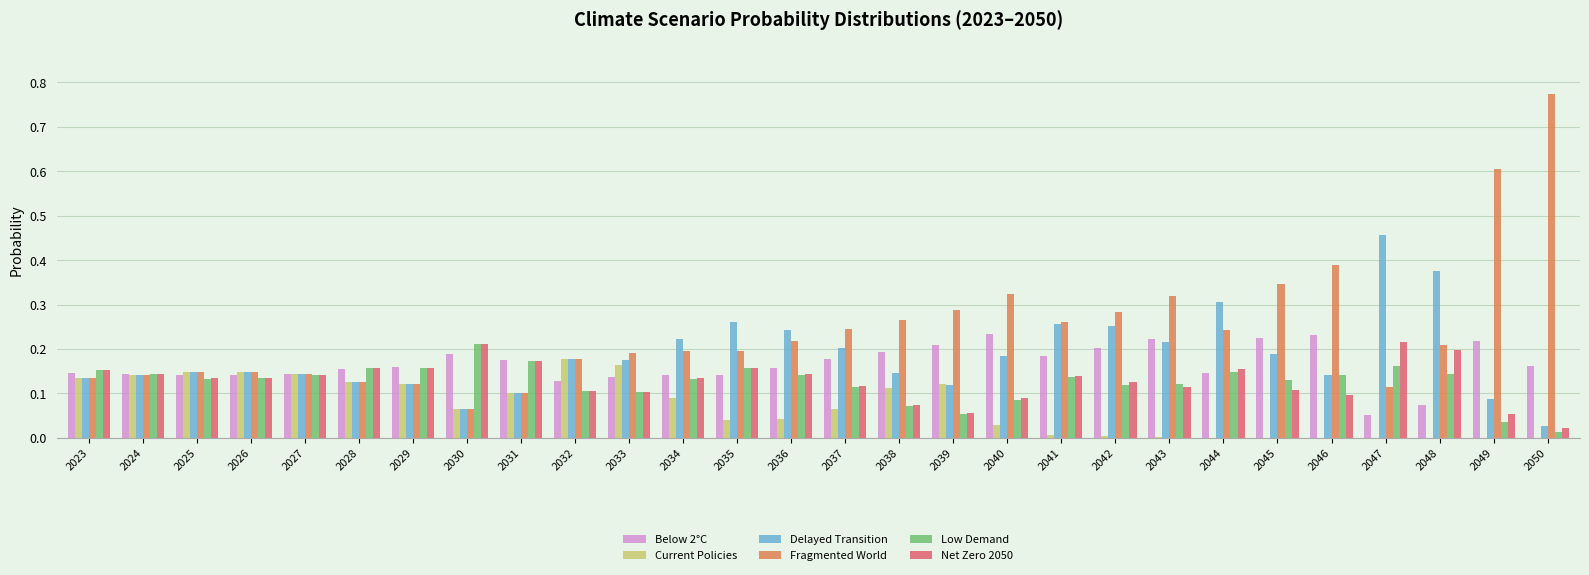

The value of Net Zero 2050 at 2023 is 0.1. True or false?

False